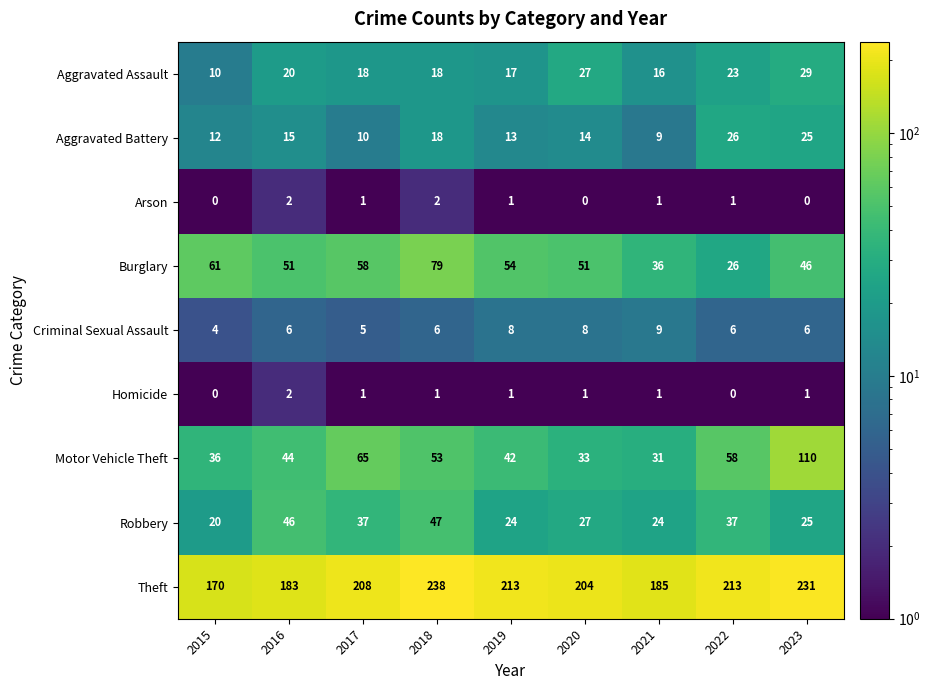

The value of Burglary at 2019 is 24. True or false?

False